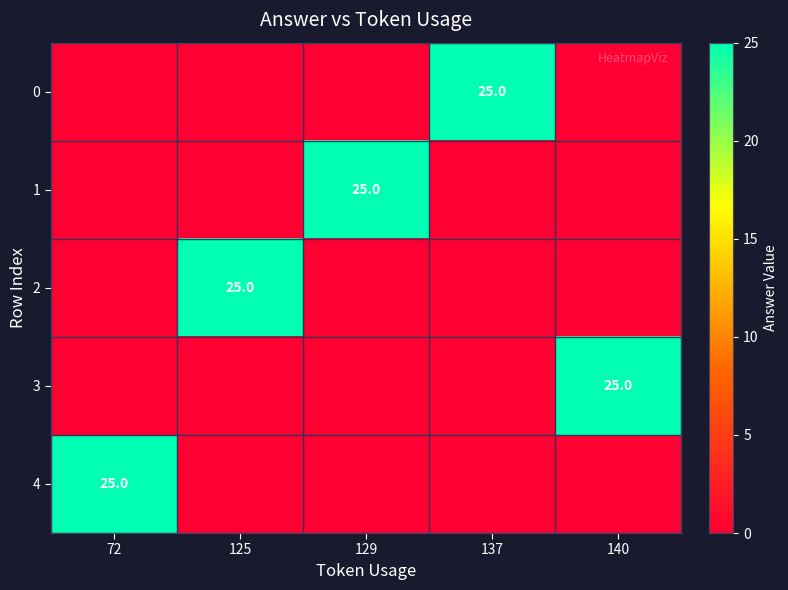

The value of 4 at 72 is 7. True or false?

False